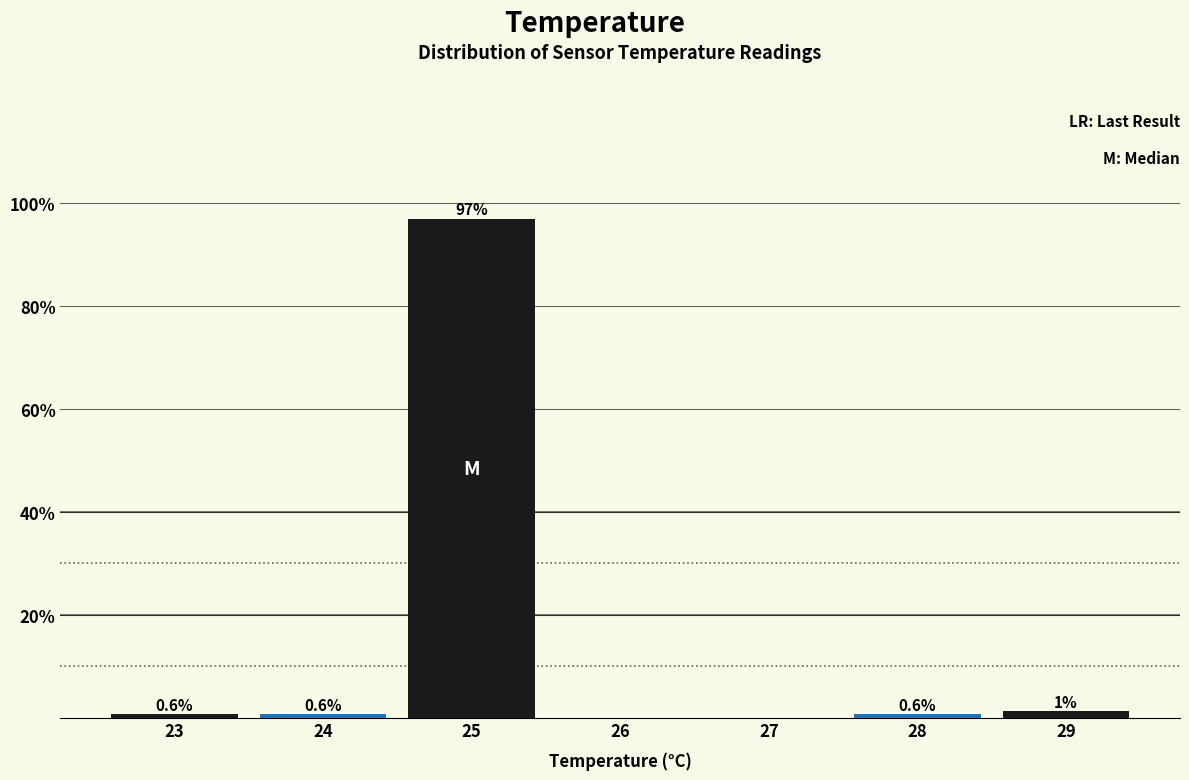

Which range on the x-axis has the tallest bar?

24.5 to 25.5